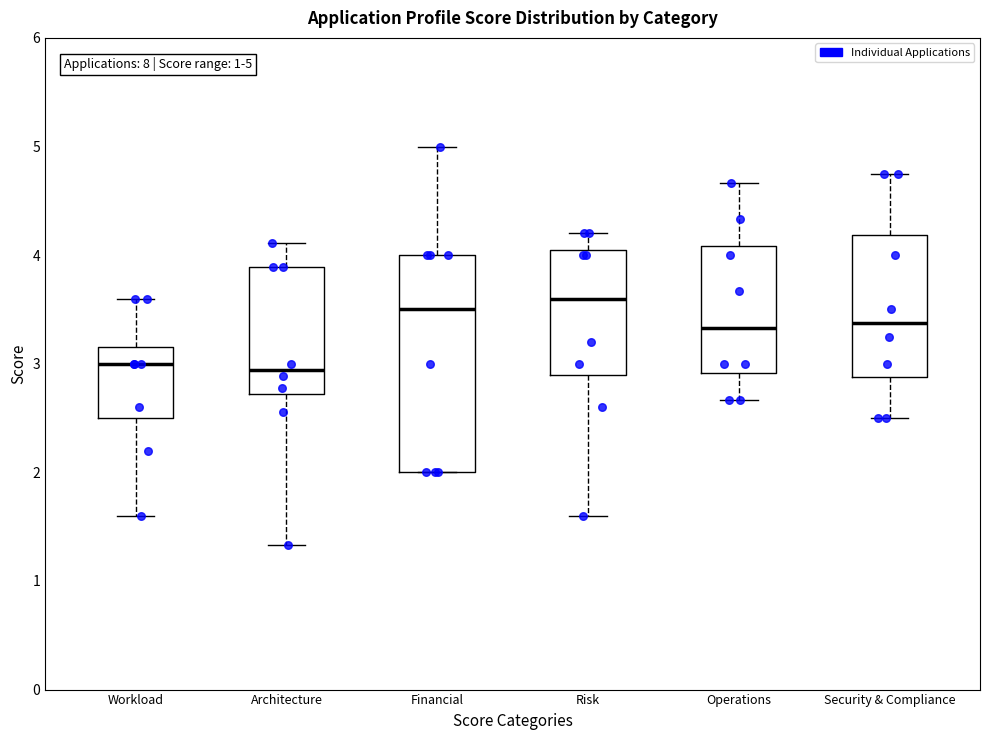

Which box's median line is the highest?

Risk